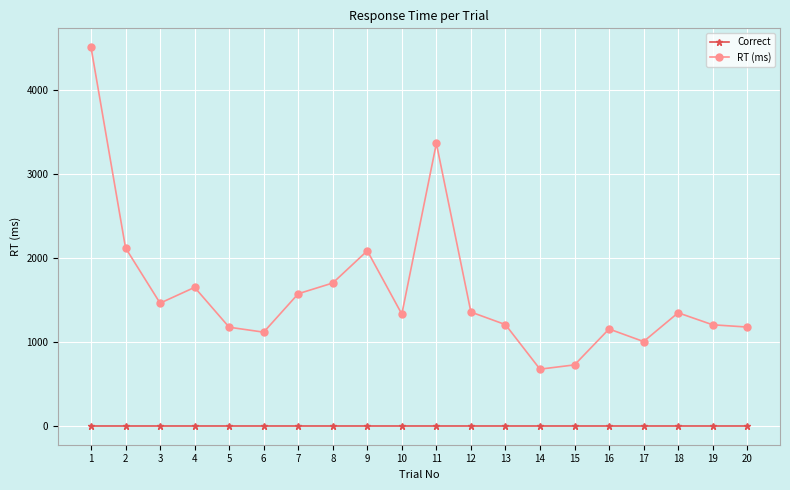

True or false: RT (ms) and Correct intersect in this chart.

False